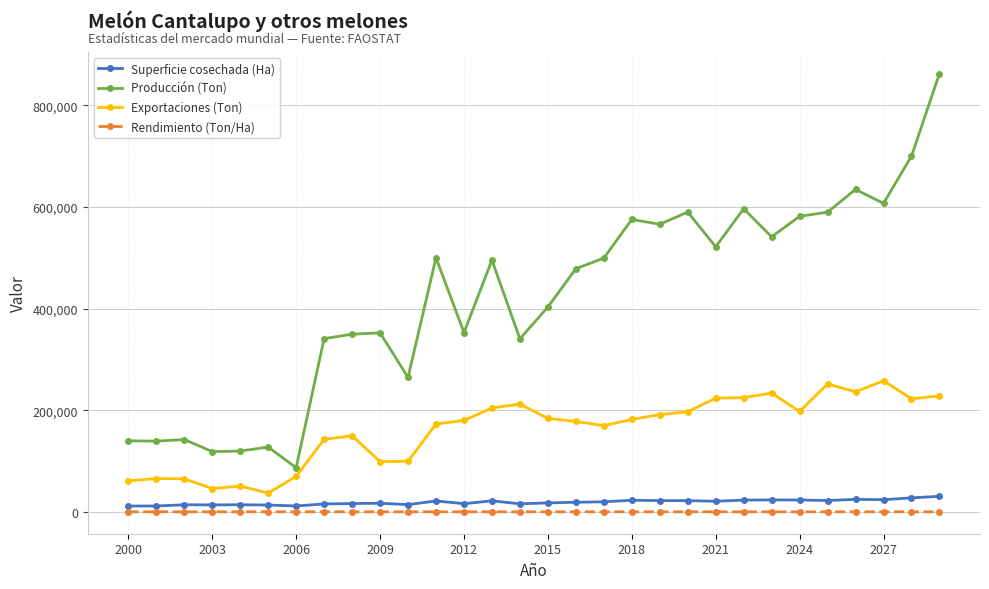

Is this an area chart (filled region under the line)?

No